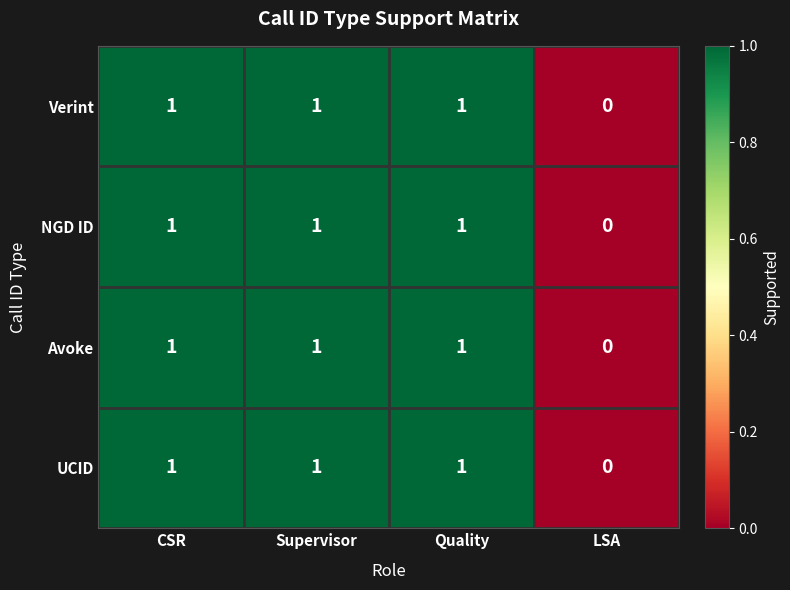

What is the total value across all series at Quality?

4